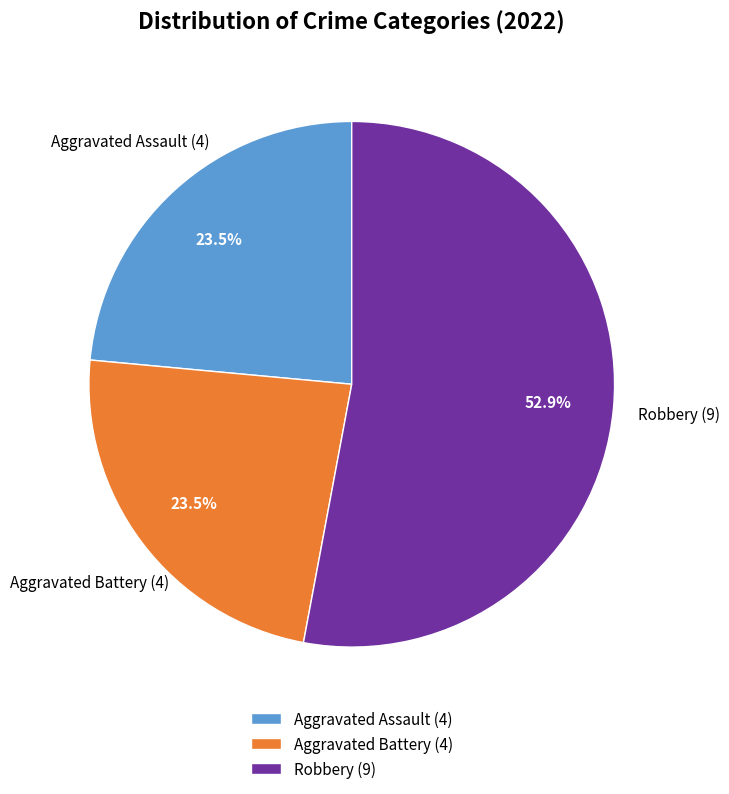

What is the total percentage of Aggravated Assault (4) and Robbery (9)?

76.5%